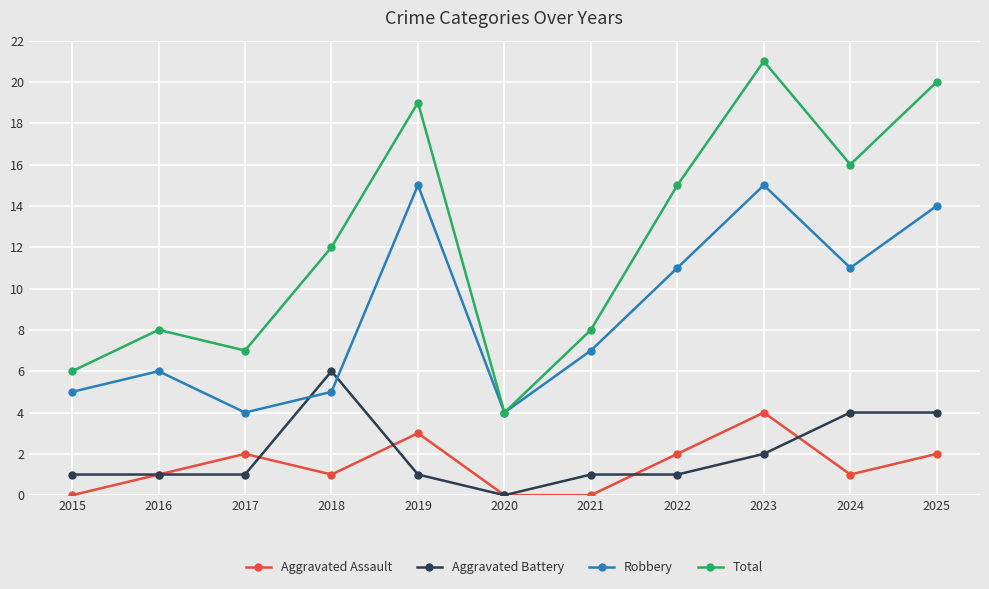

What is the difference between the maximum and minimum values in the Robbery series?

11